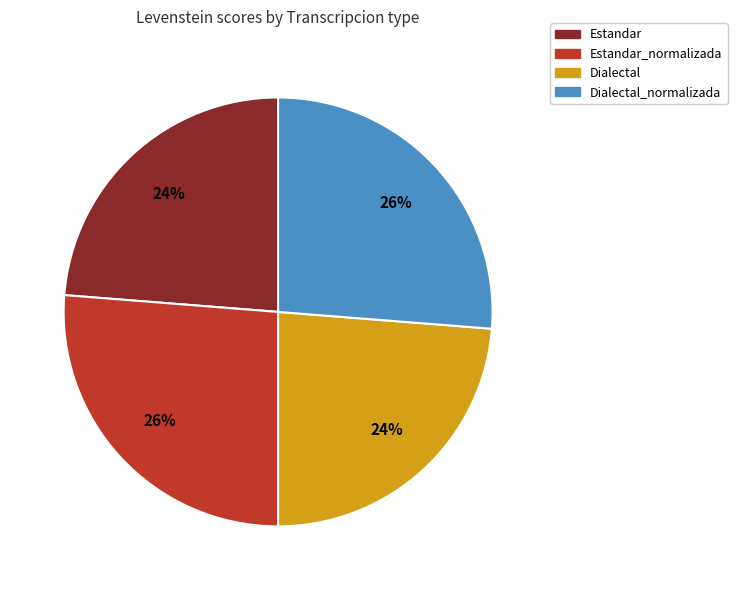

Approximately how many times larger is the value at Dialectal_normalizada compared to Estandar_normalizada?

1.0